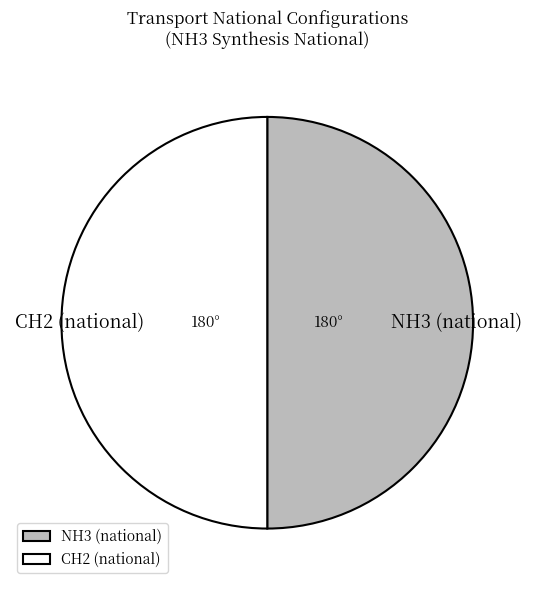

Combined, do NH3 (national) and CH2 (national) account for over 50%?

Yes